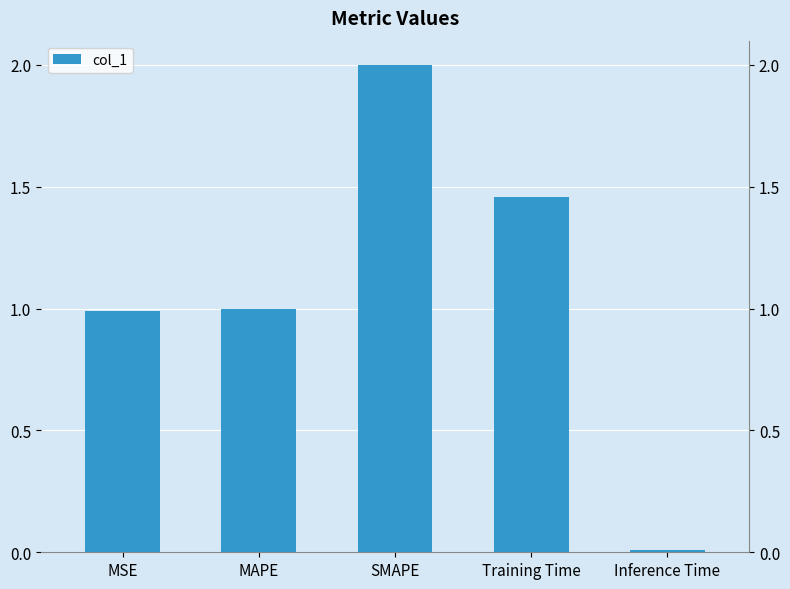

What is the average value?

1.1